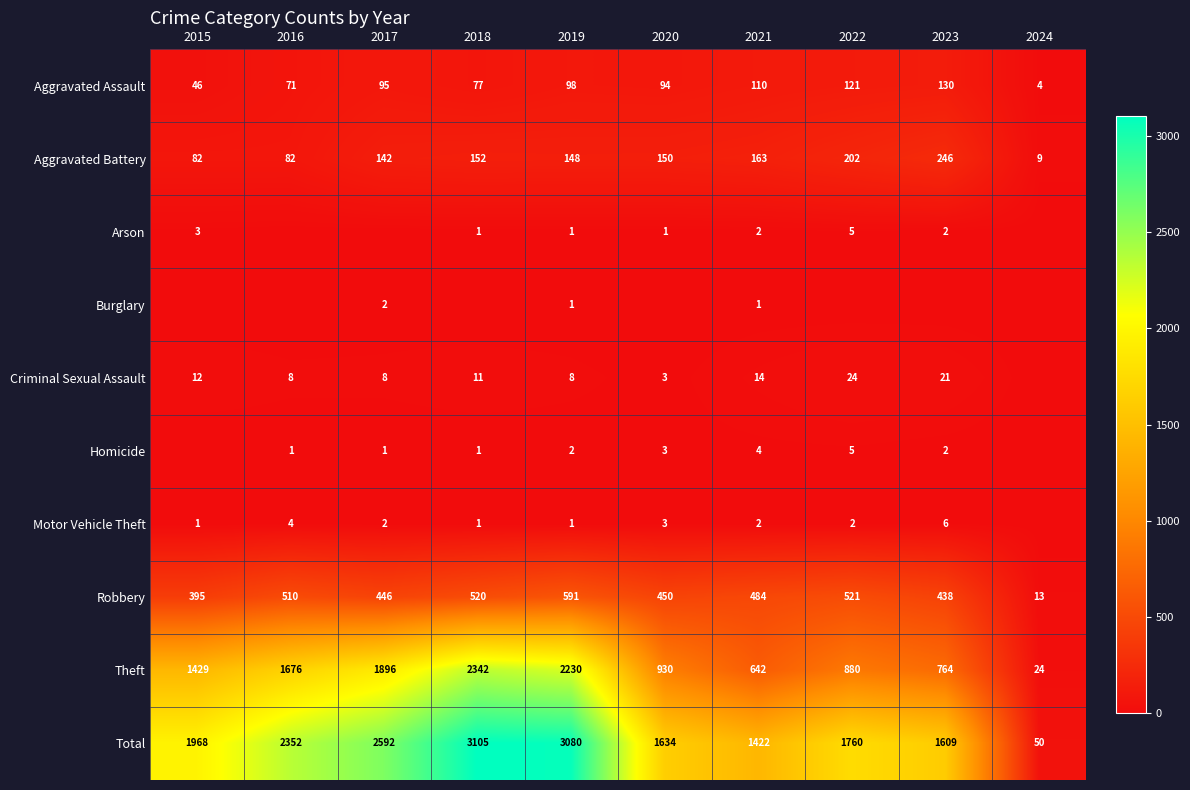

What is the approximate value of Theft at 2015?

1429